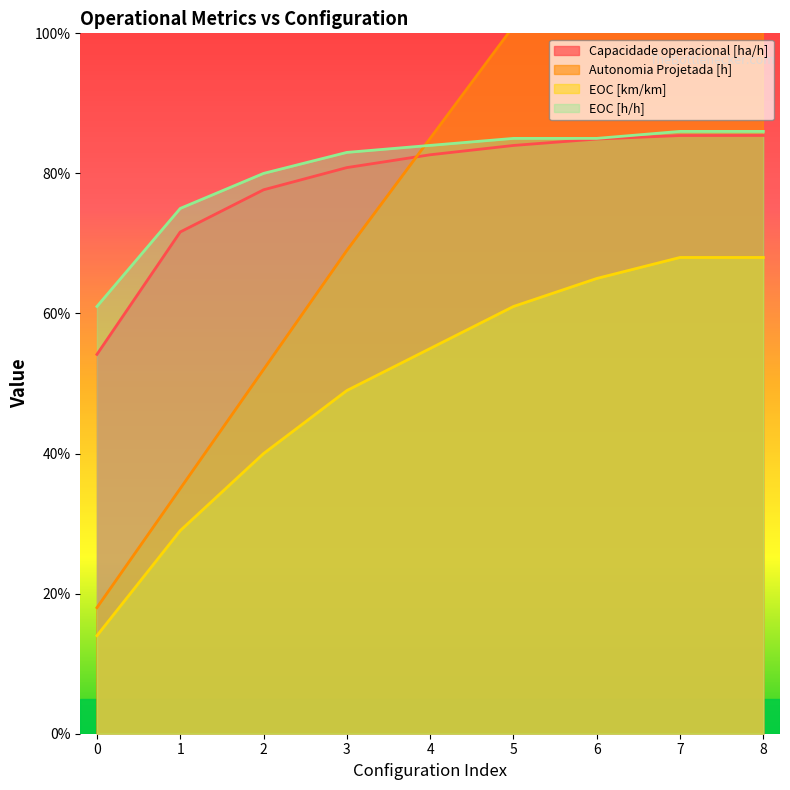

Reading left to right, what are all the values shown in this chart?

Capacidade operacional [ha/h]: 0=0.5	1=0.7	2=0.8	3=0.8	4=0.8	5=0.8	6=0.8	7=0.9	8=0.9
Autonomia Projetada [h]: 0=0.2	1=0.3	2=0.5	3=0.7	4=0.8	5=1.0	6=1.2	7=1.3	8=1.5
EOC [km/km]: 0=0.1	1=0.3	2=0.4	3=0.5	4=0.6	5=0.6	6=0.7	7=0.7	8=0.7
EOC [h/h]: 0=0.6	1=0.8	2=0.8	3=0.8	4=0.8	5=0.8	6=0.8	7=0.9	8=0.9